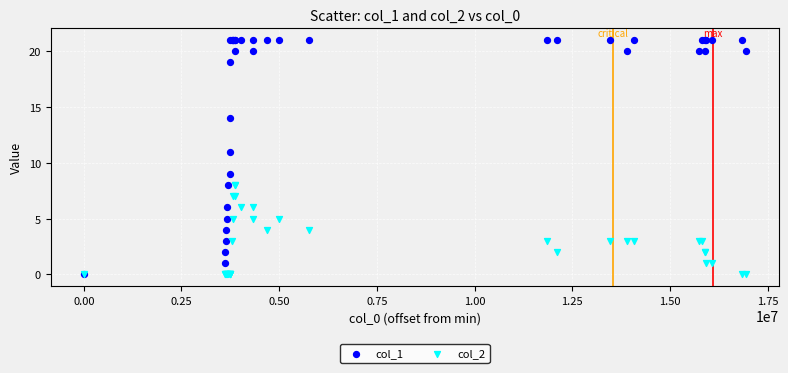

What are all the series names shown in the legend?

col_1, col_2